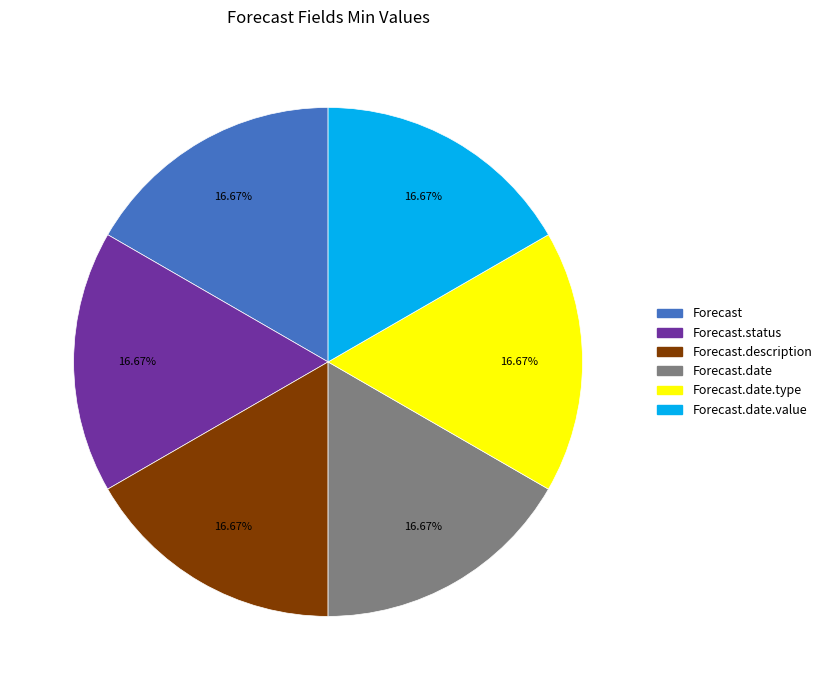

Do Forecast.description and Forecast.date.type together represent more than half of the pie?

No